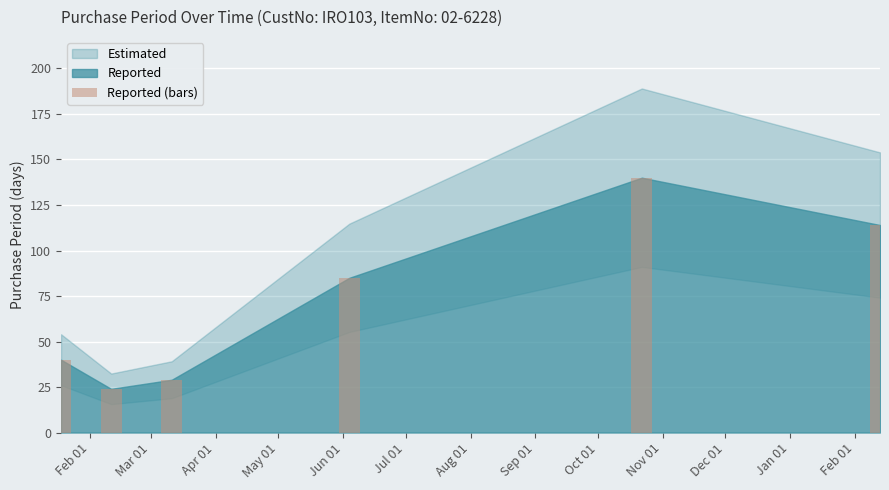

What is the difference between the maximum and minimum values?

116